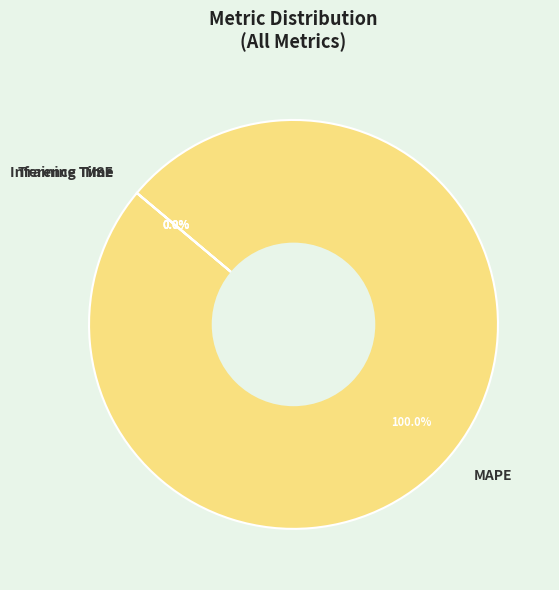

Count the number of slices in the pie.

4